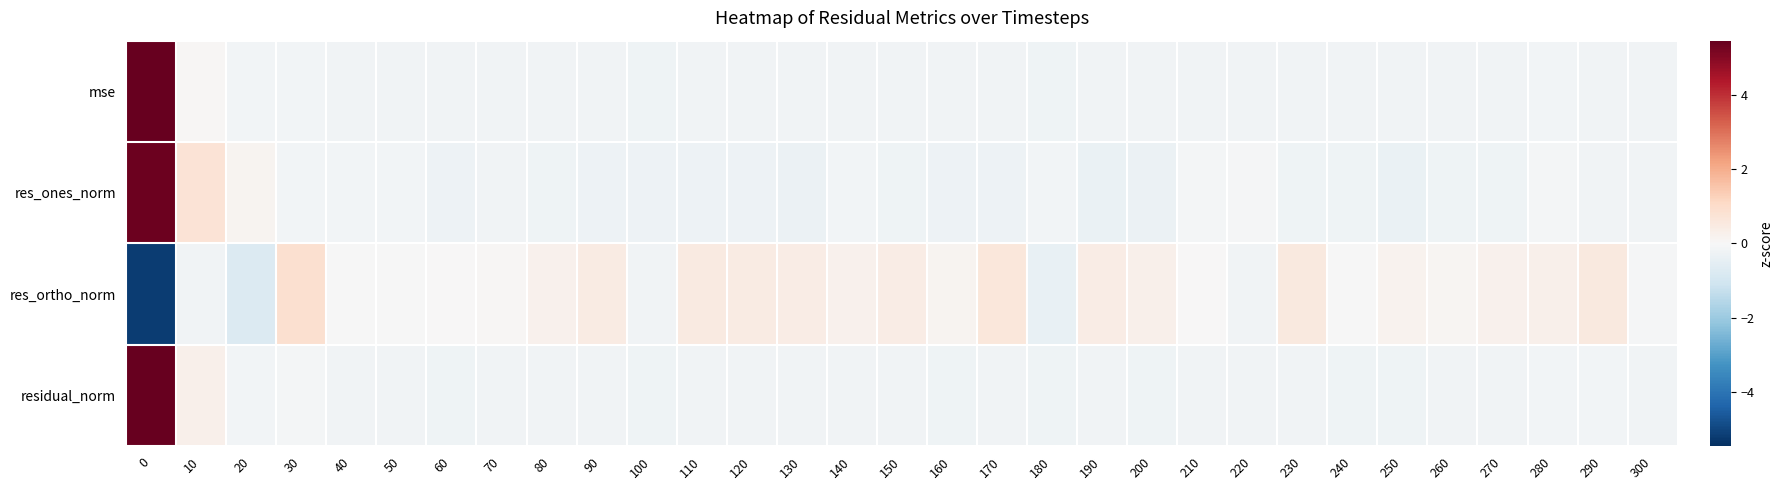

Reading left to right, transcribe all the data shown in this chart.

mse: 0=5.5	10=0.1	20=-0.2	30=-0.1	40=-0.2	50=-0.2	60=-0.2	70=-0.2	80=-0.2	90=-0.2	100=-0.2	110=-0.2	120=-0.2	130=-0.2	140=-0.2	150=-0.2	160=-0.2	170=-0.2	180=-0.2	190=-0.2	200=-0.2	210=-0.2	220=-0.2	230=-0.2	240=-0.2	250=-0.2	260=-0.2	270=-0.2	280=-0.2	290=-0.2	300=-0.2
res_ones_norm: 0=5.4	10=0.7	20=0.1	30=-0.1	40=-0.2	50=-0.1	60=-0.3	70=-0.2	80=-0.2	90=-0.3	100=-0.3	110=-0.3	120=-0.3	130=-0.3	140=-0.2	150=-0.2	160=-0.3	170=-0.3	180=-0.1	190=-0.4	200=-0.3	210=-0.1	220=-0.1	230=-0.2	240=-0.2	250=-0.3	260=-0.2	270=-0.2	280=-0.1	290=-0.2	300=-0.2
res_ortho_norm: 0=-5.2	10=-0.2	20=-0.8	30=0.9	40=-0.0	50=-0.0	60=0.0	70=0.1	80=0.2	90=0.5	100=-0.2	110=0.5	120=0.5	130=0.4	140=0.2	150=0.4	160=0.2	170=0.6	180=-0.4	190=0.4	200=0.3	210=0.0	220=-0.2	230=0.5	240=-0.0	250=0.2	260=0.1	270=0.2	280=0.3	290=0.5	300=-0.1
residual_norm: 0=5.5	10=0.3	20=-0.1	30=-0.1	40=-0.2	50=-0.2	60=-0.2	70=-0.2	80=-0.2	90=-0.2	100=-0.3	110=-0.2	120=-0.2	130=-0.2	140=-0.2	150=-0.2	160=-0.2	170=-0.2	180=-0.2	190=-0.2	200=-0.2	210=-0.2	220=-0.2	230=-0.2	240=-0.2	250=-0.2	260=-0.2	270=-0.2	280=-0.2	290=-0.2	300=-0.2